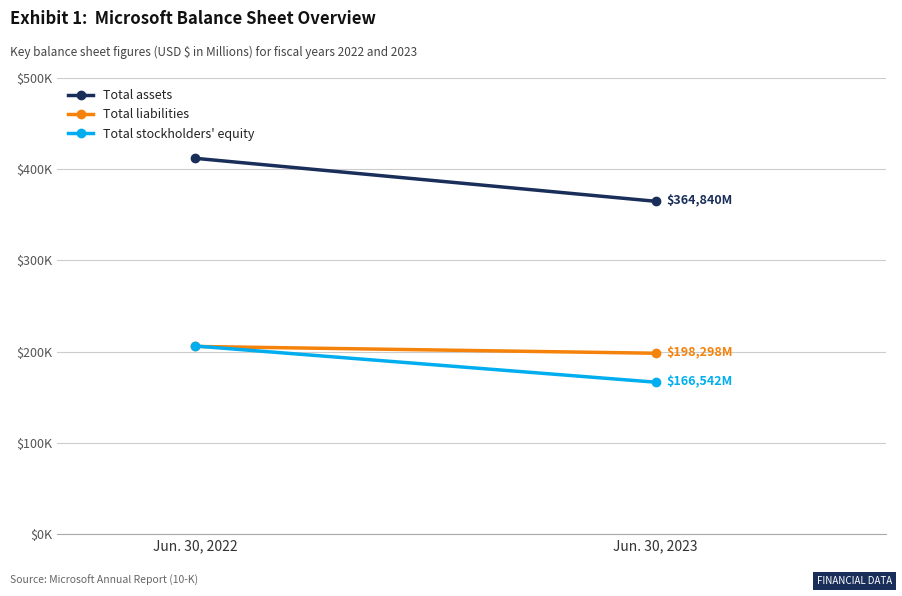

What is the approximate value of Total stockholders' equity at Jun. 30, 2022?

206223